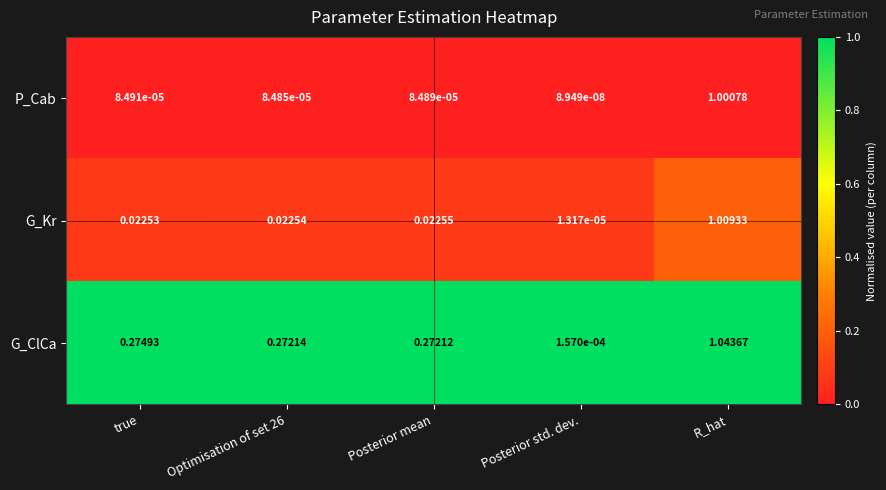

Which series has the largest total across all categories?

G_ClCa